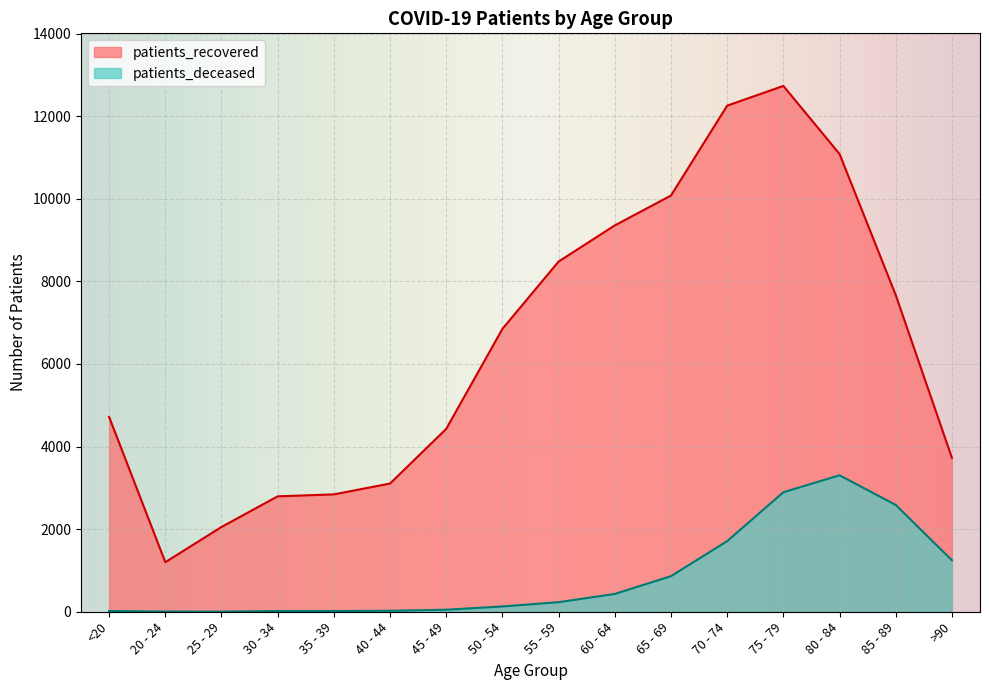

What is the minimum value shown in the chart?

3